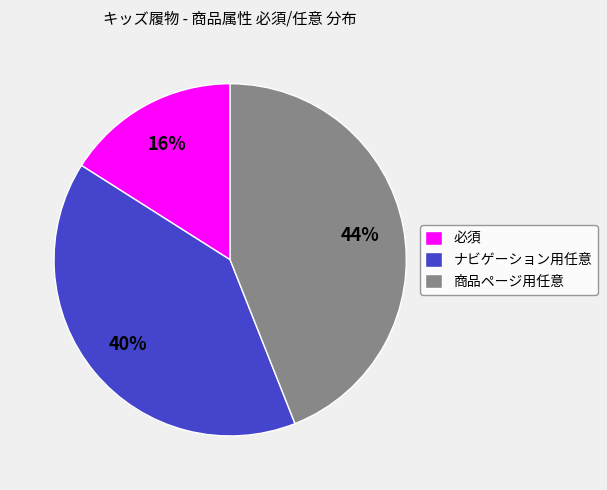

Which slice is the largest?

商品ページ用任意